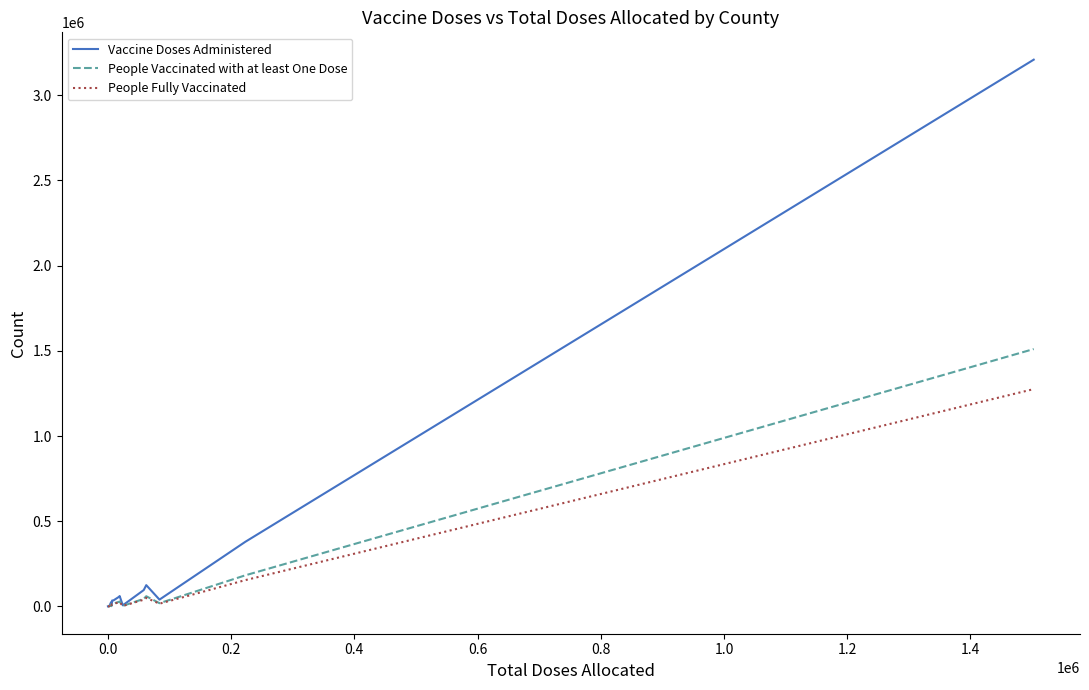

Which series has the widest spread of values?

Vaccine Doses Administered